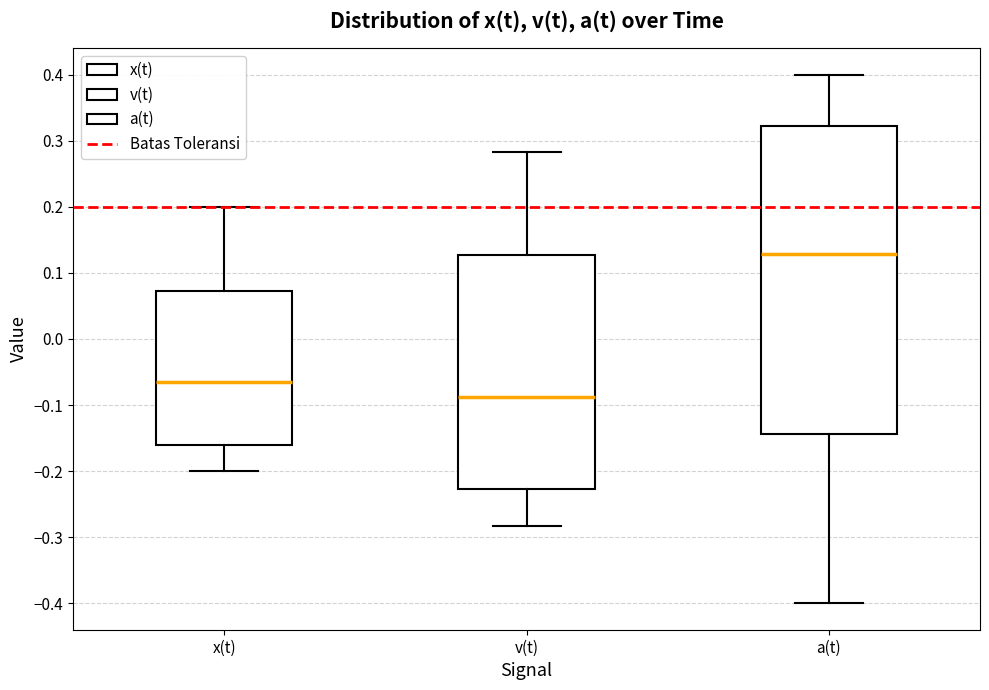

Reading left to right, read every box against the y-axis: the position of its median line, the range the box covers, and the ends of its whiskers. The values are not printed on the chart, so give them approximately, as read against the axis.

x(t): median -0.06, box -0.16 to 0.07, whiskers -0.20 to 0.20
v(t): median -0.09, box -0.23 to 0.13, whiskers -0.28 to 0.28
a(t): median 0.13, box -0.14 to 0.32, whiskers -0.40 to 0.40